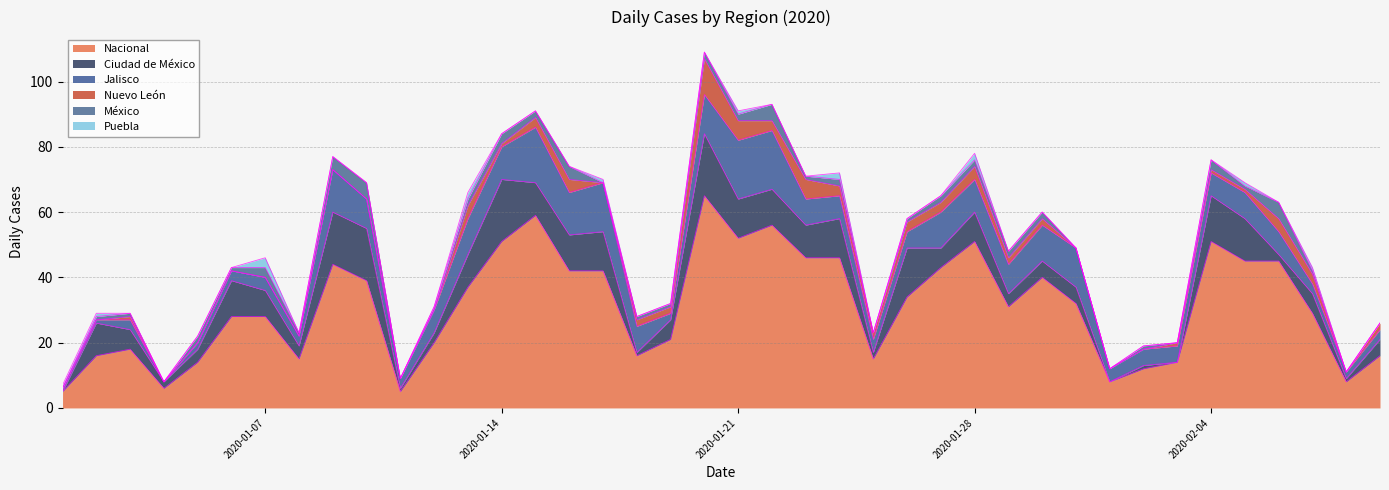

List the labels in order of Nuevo León value, largest first.

19, 20, 22, 12, 15, 27, 36, 14, 21, 23, 25, 26, 37, 17, 18, 24, 28, 29, 39, 2, 13, 33, 34, 35, 0, 1, 3, 4, 5, 6, 7, 8, 9, 10, 11, 16, 30, 31, 32, 38